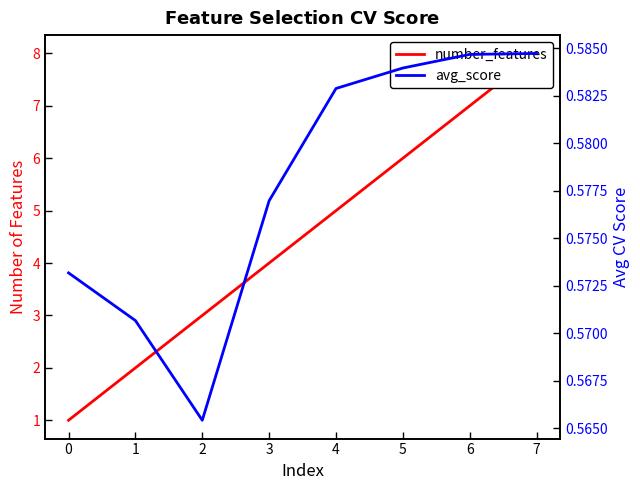

How many lines are shown in the chart?

2